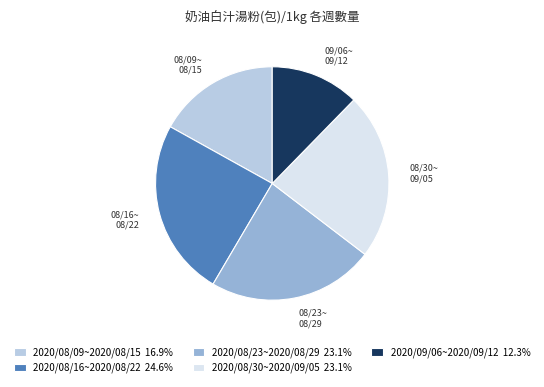

Approximately how many times larger is the value at 2020/08/16~2020/08/22 compared to 2020/09/06~2020/09/12?

2.0